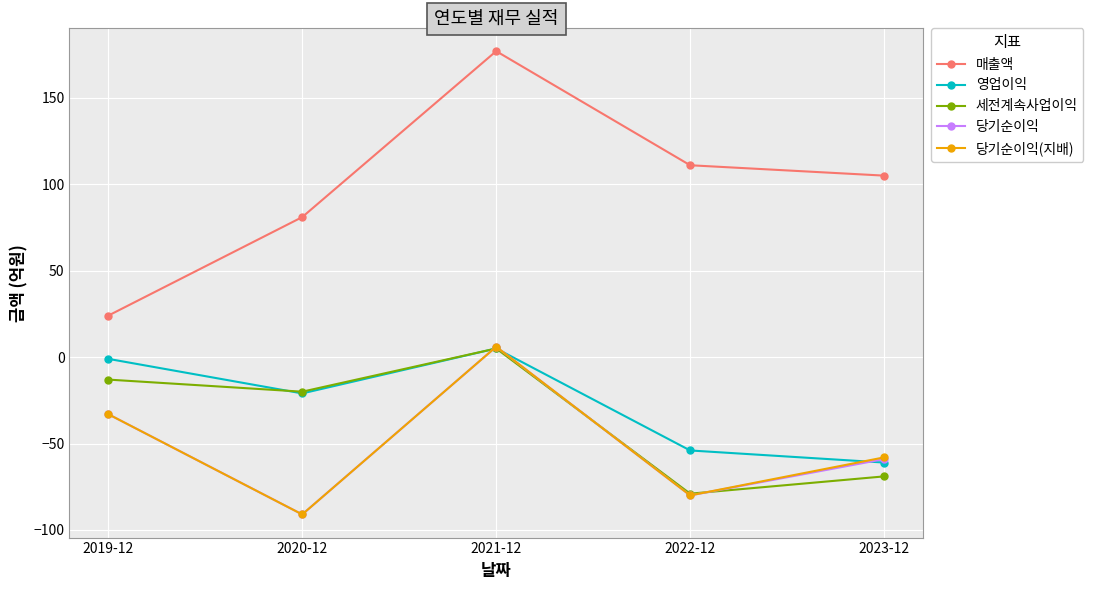

True or false: 영업이익 and 매출액 intersect in this chart.

False